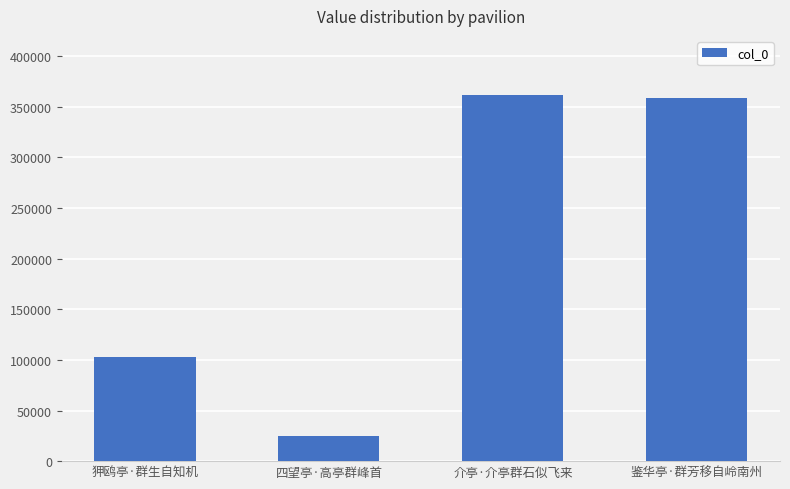

Reading right to left, transcribe all the data shown in this chart.

鉴华亭·群芳移自岭南州=358724	介亭·介亭群石似飞来=361444	四望亭·高亭群峰首=24588	狎鸥亭·群生自知机=103271